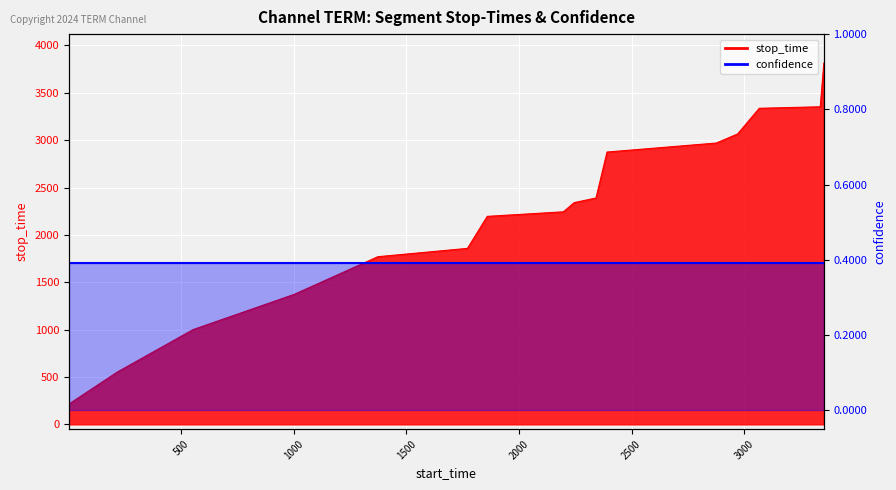

List the labels in order of value, smallest first.

1, 215, 552, 1001, 1373, 1771, 1859, 2197, 2245, 2342, 2391, 2876, 2971, 3067, 3338, 3354